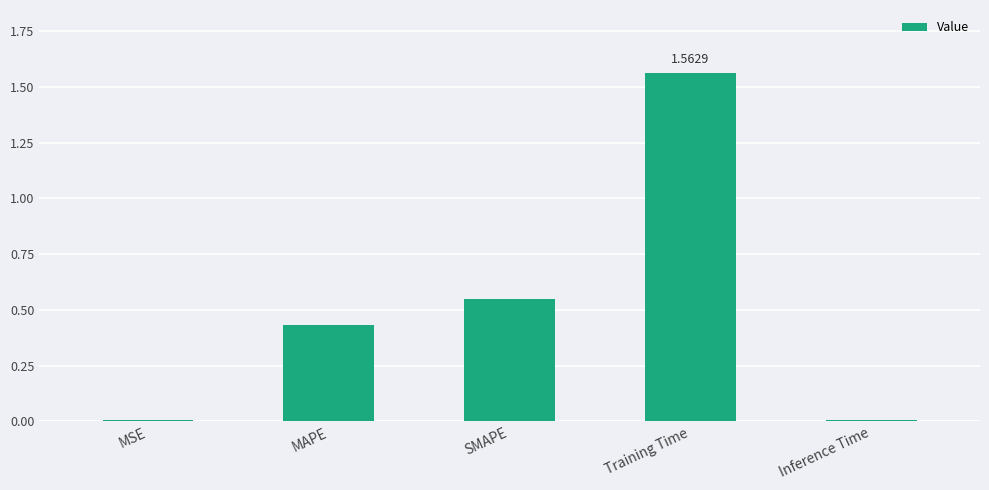

Between SMAPE and MSE, which is larger?

SMAPE